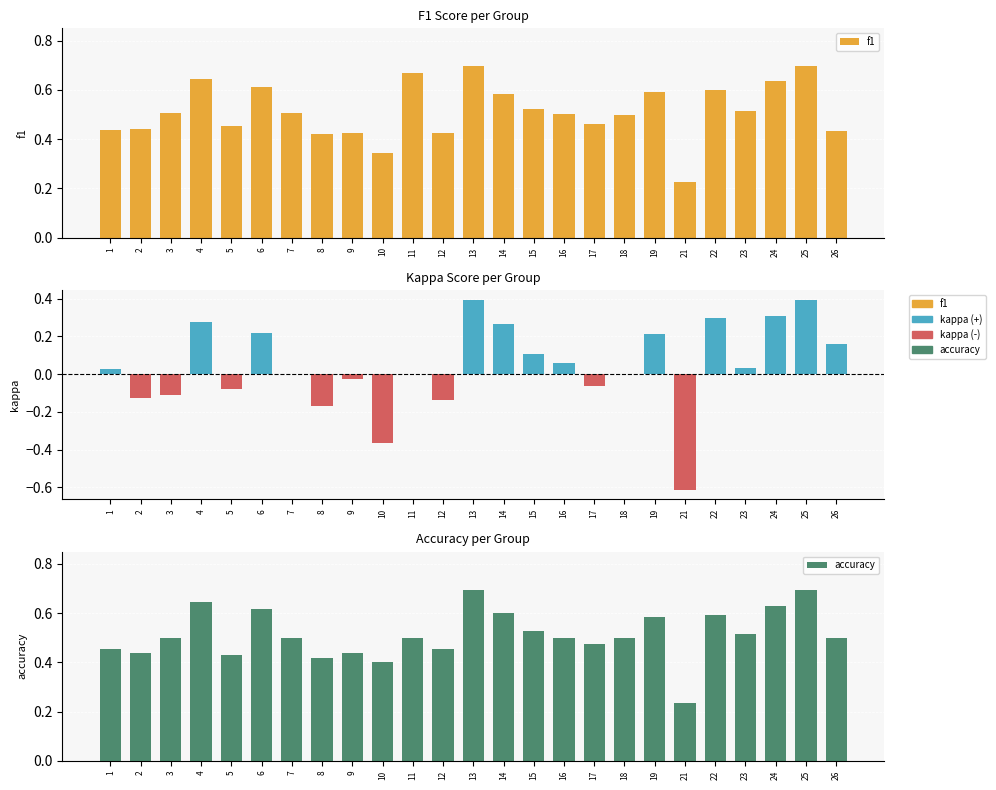

The value of kappa at 13 is 0.7. True or false?

False